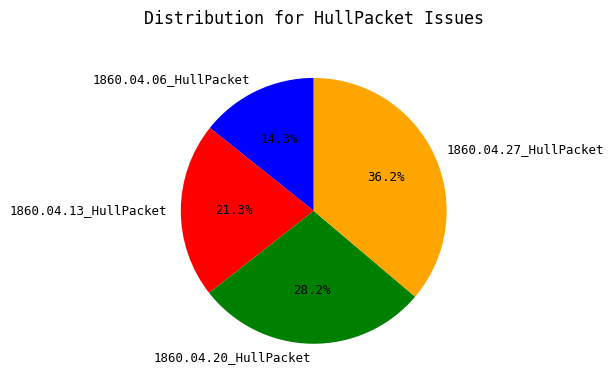

Which has a higher value, 1860.04.13_HullPacket or 1860.04.20_HullPacket?

1860.04.20_HullPacket